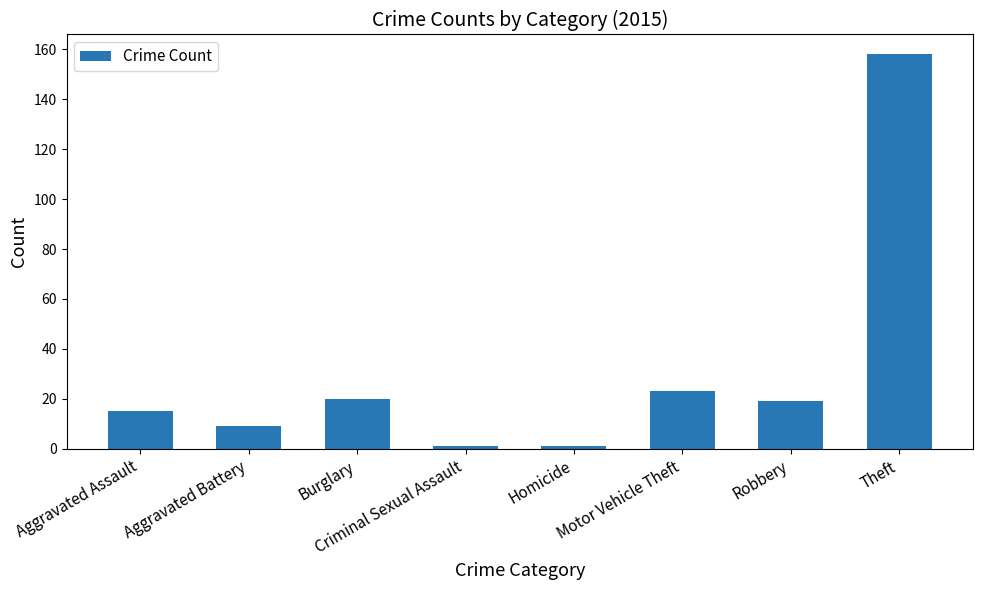

What is the value of the 4th bar from the left?

1